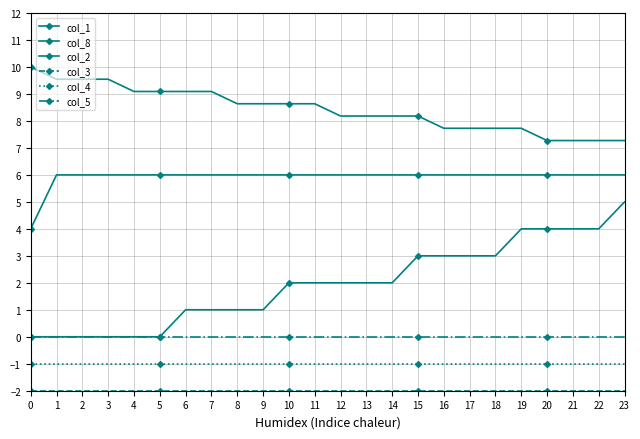

What is the average value of the col_4 series?

-1.0